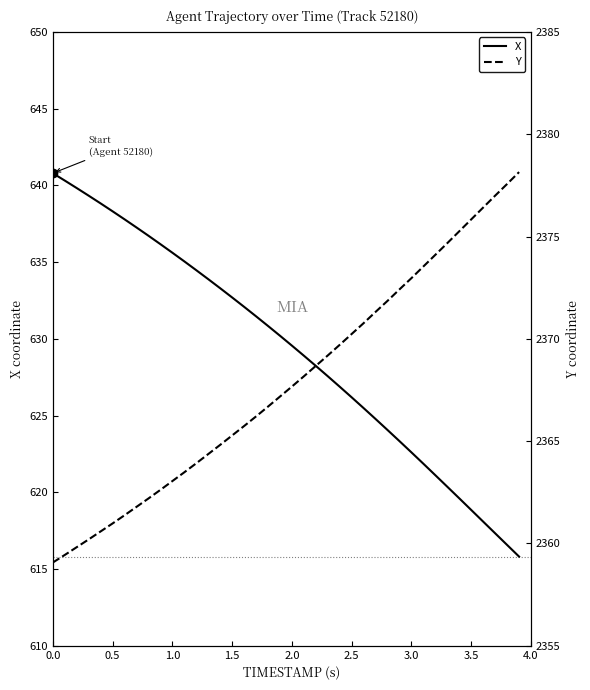

What is the maximum value for X?

640.8